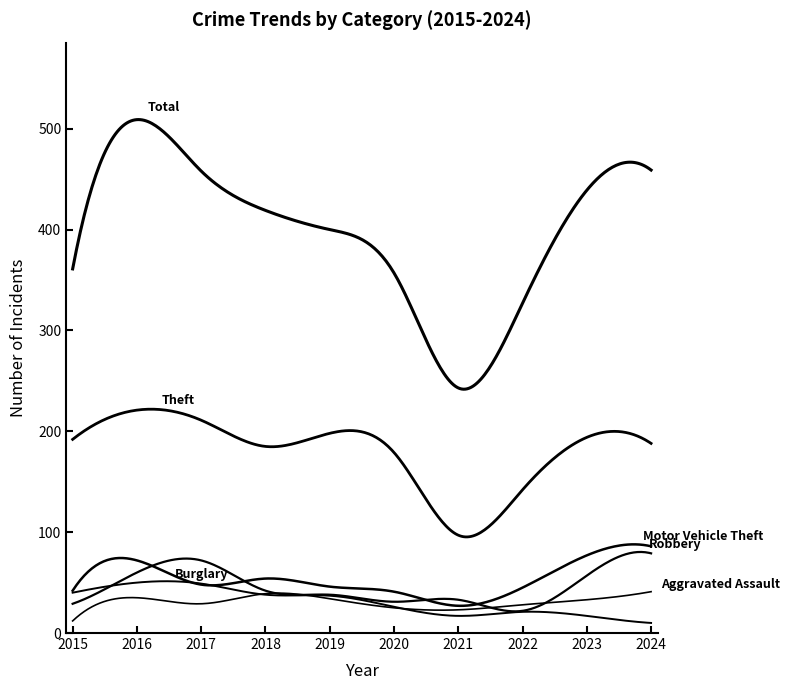

Is it true that Theft equals 142 at 2022?

True